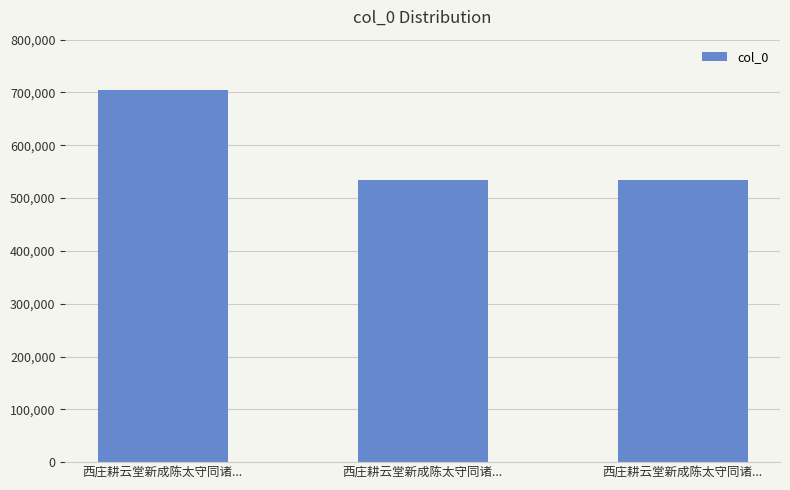

Where is the data nearest to the value 619183?

西庄耕云堂新成陈太守同诸...